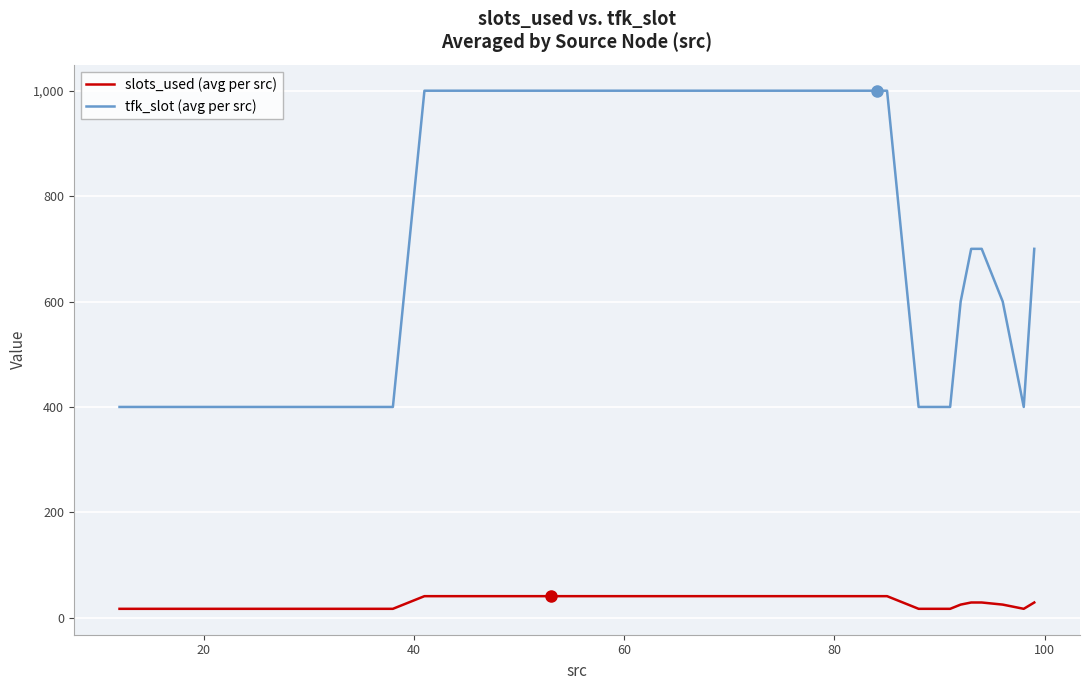

Rank the series by their average value, from highest to lowest.

tfk_slot (avg per src), slots_used (avg per src)